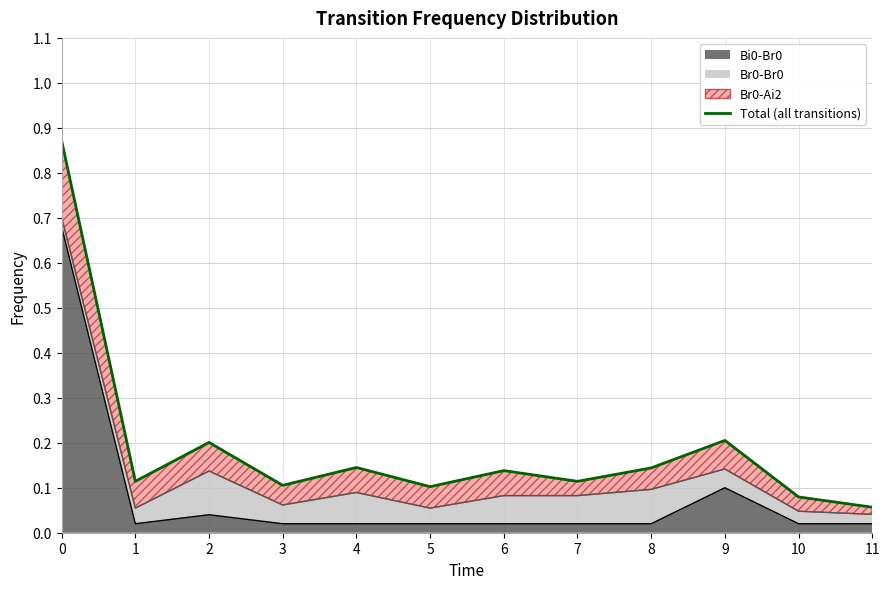

Reading left to right, transcribe all the data shown in this chart.

0.9	0.1	0.2	0.1	0.1	0.1	0.1	0.1	0.1	0.2	0.1	0.1